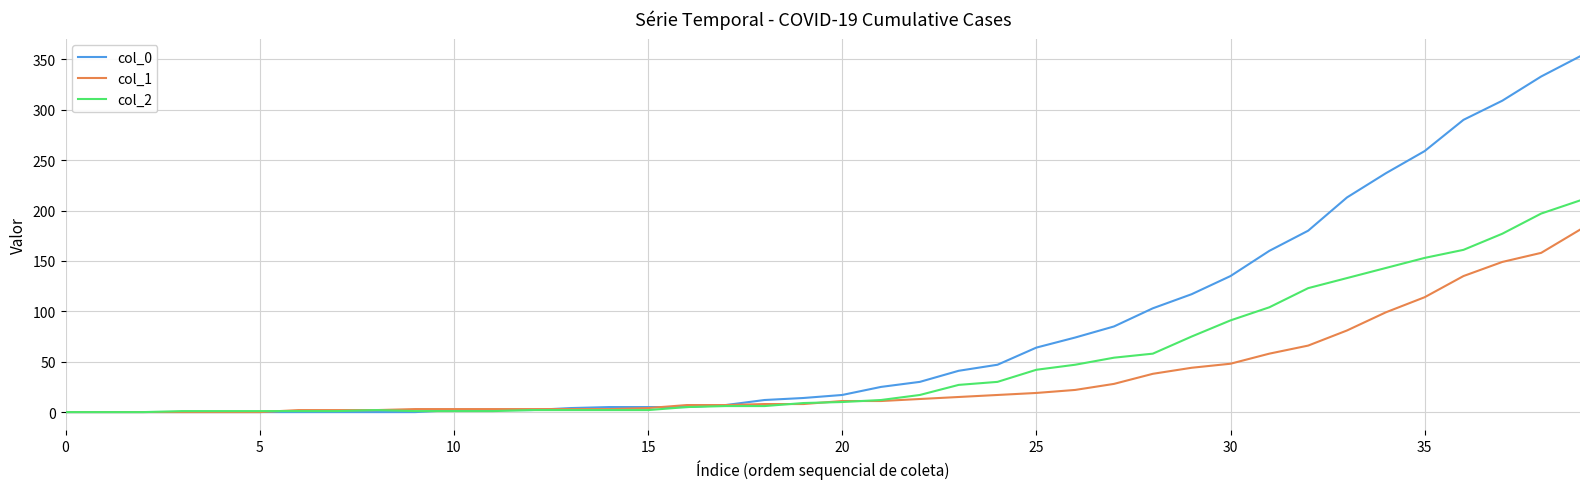

List the series in order of their peak value, lowest first.

col_1, col_2, col_0